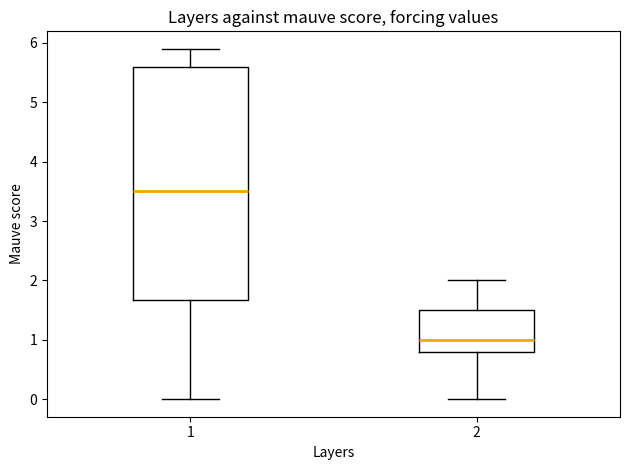

Which box is the tallest, from its lower edge to its upper edge?

1